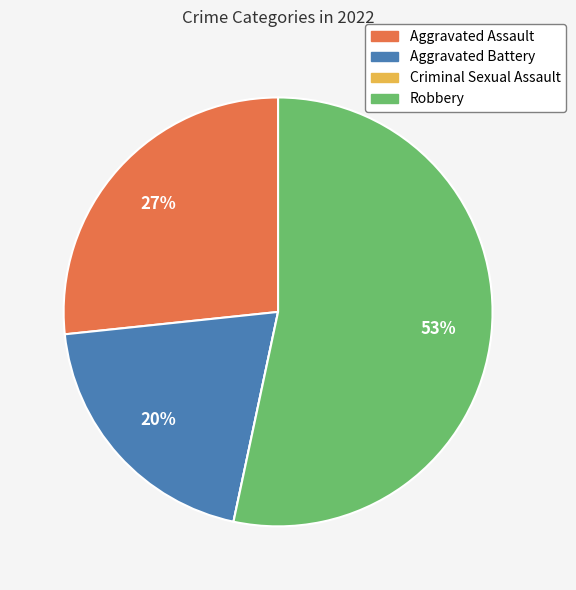

Does Aggravated Assault account for over 50% of the chart?

No